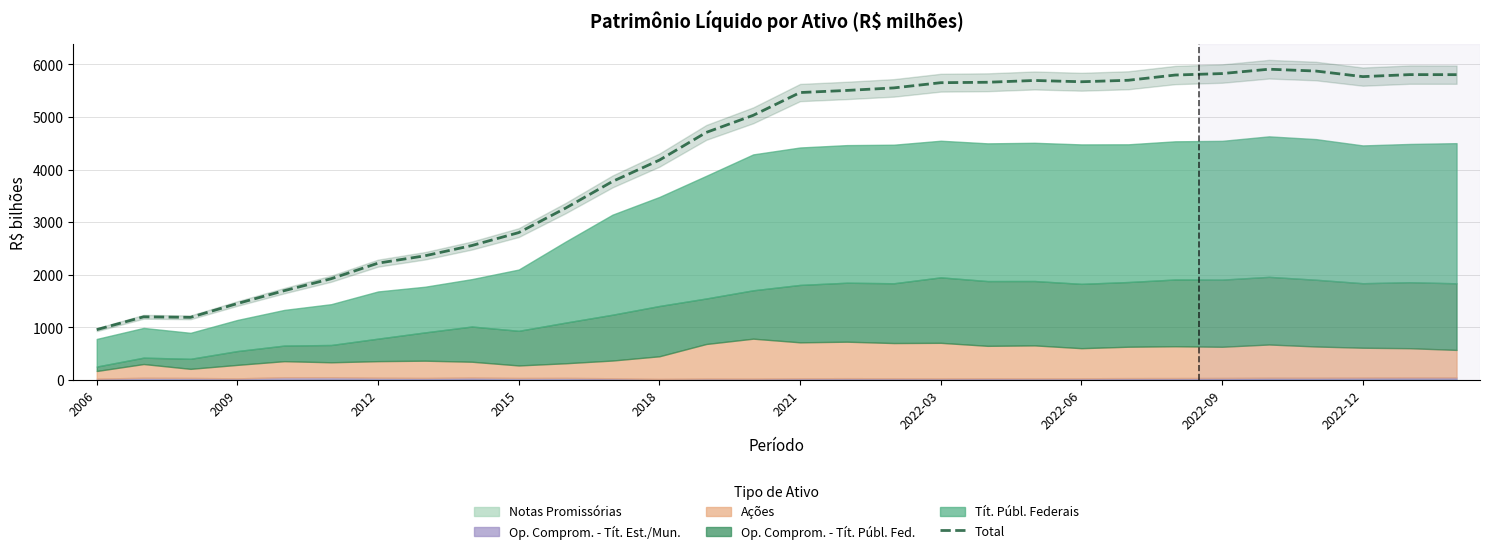

What is the average value?

4168.4